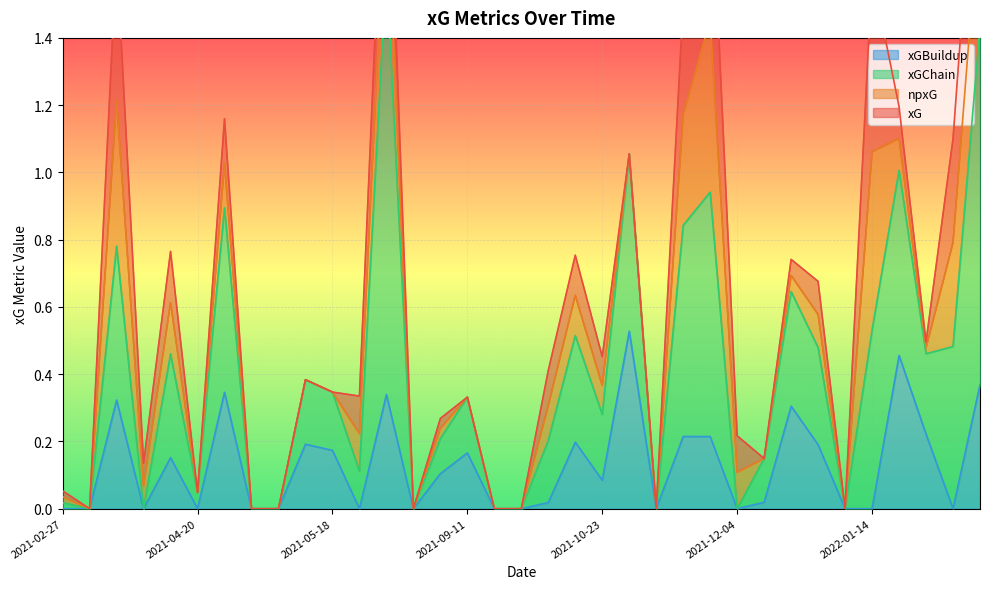

How many lines are shown in the chart?

4